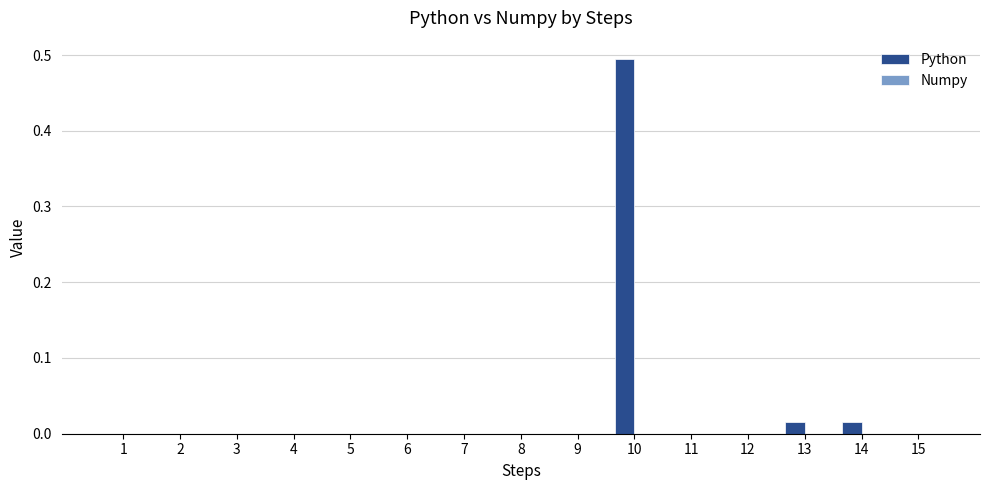

Is it true that the value at 14 is 0.0?

True